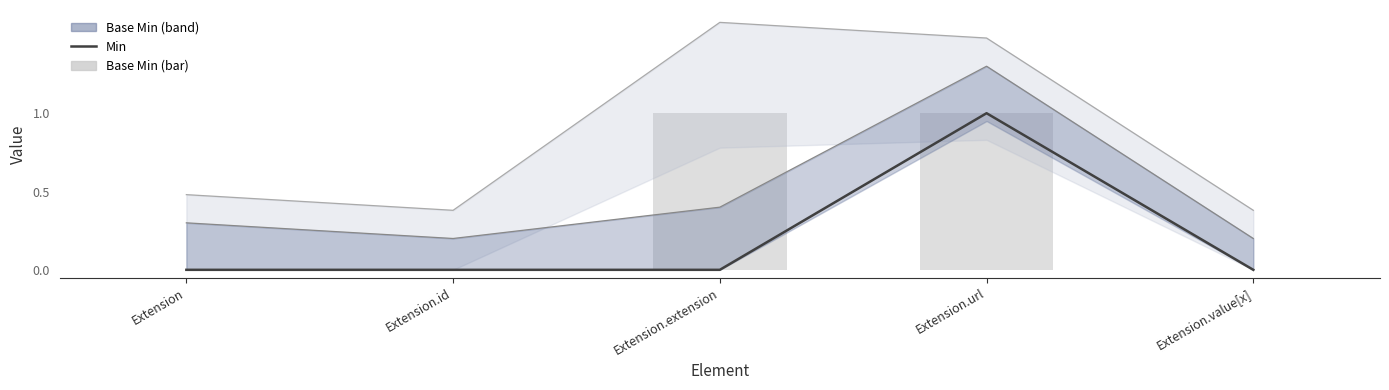

At which label does Min reach its minimum?

Extension